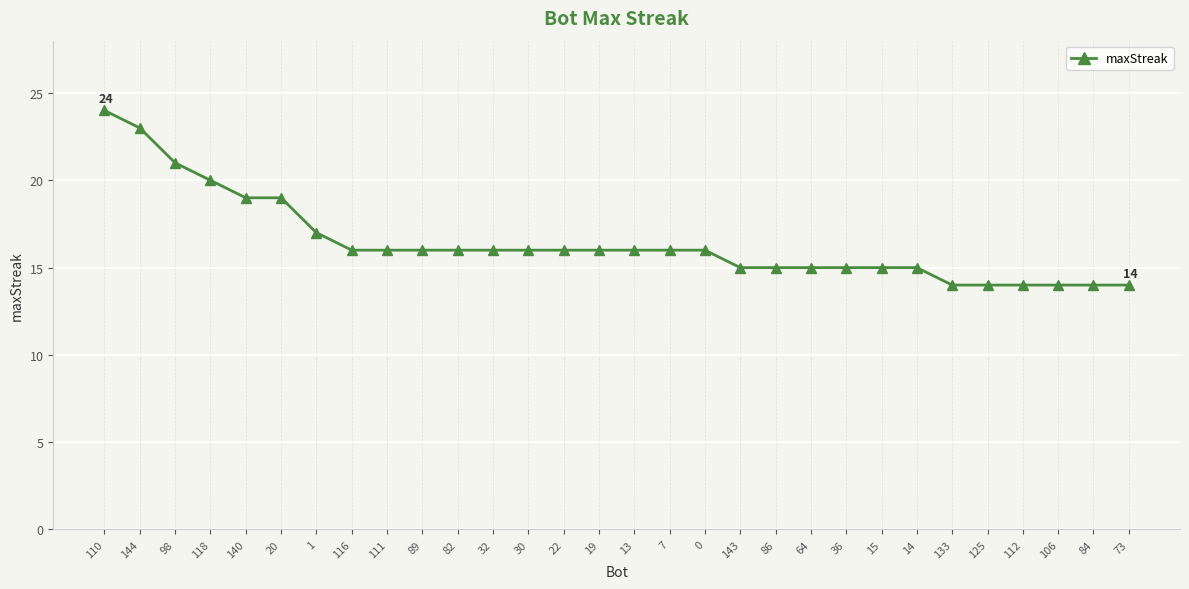

True or false: the data shows 28 at 98.

False